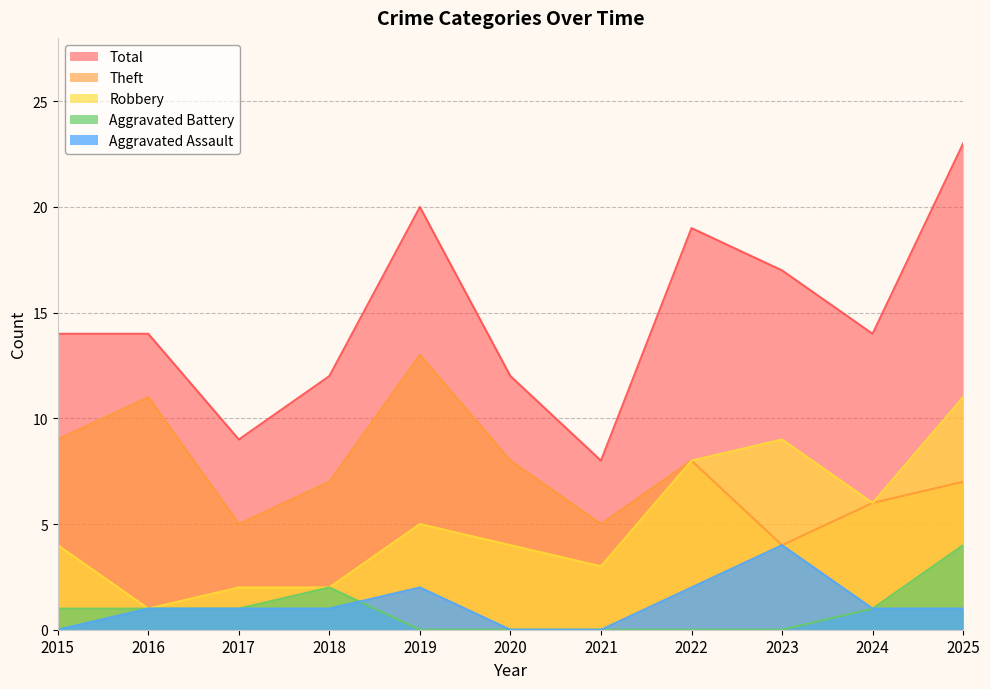

Is it true that Robbery equals 2 at 2018?

True